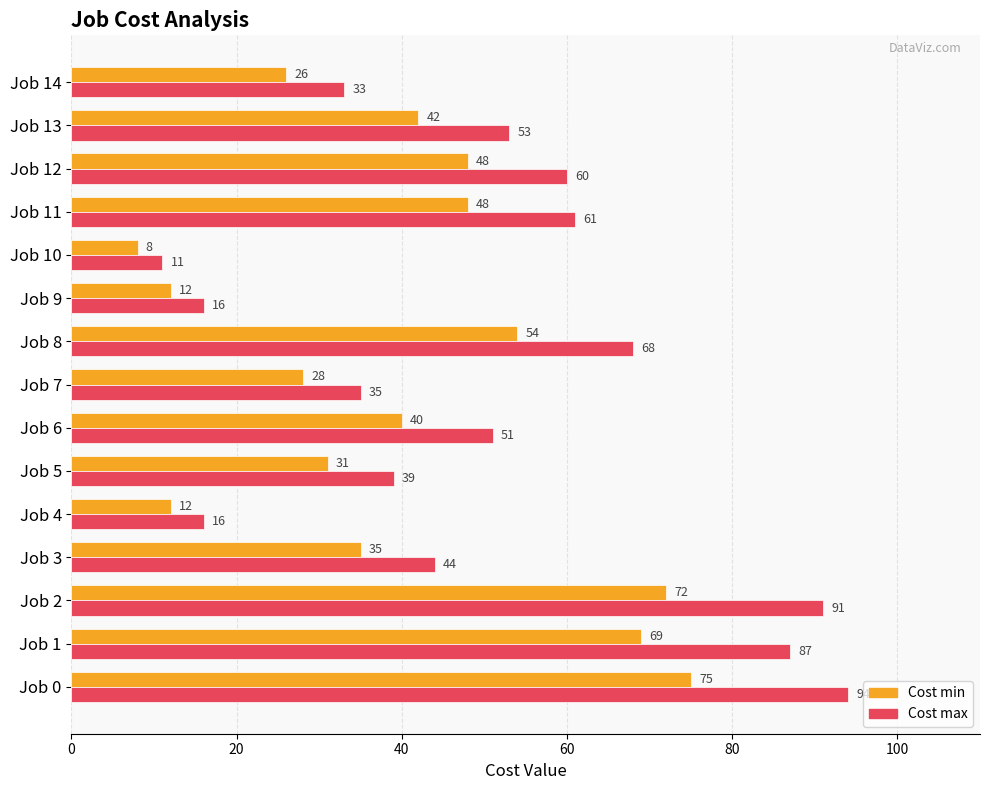

At how many categories does at least one series exceed 50?

8